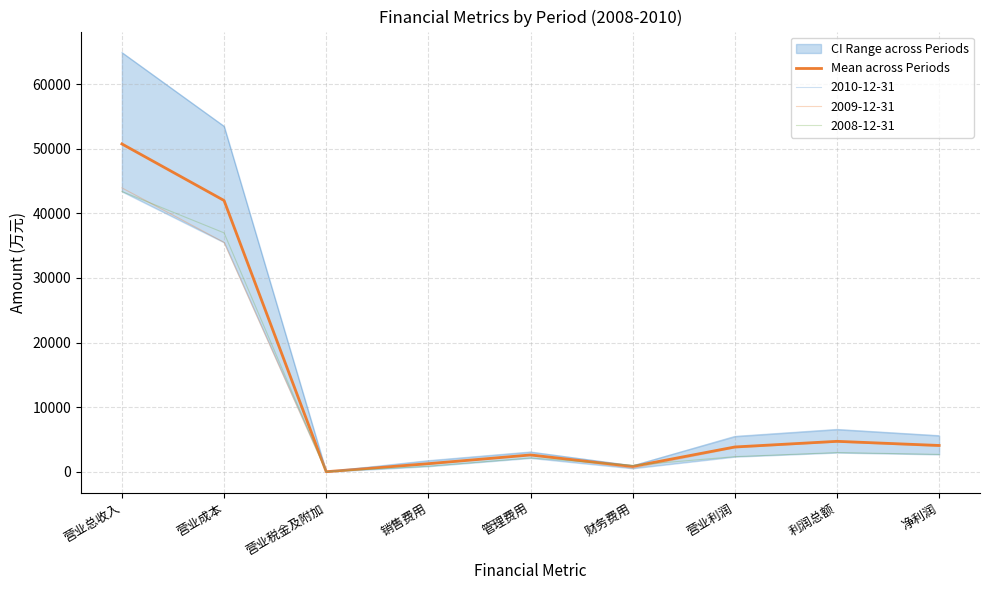

How many points are higher than both their immediate neighbors (excluding endpoints)?

2